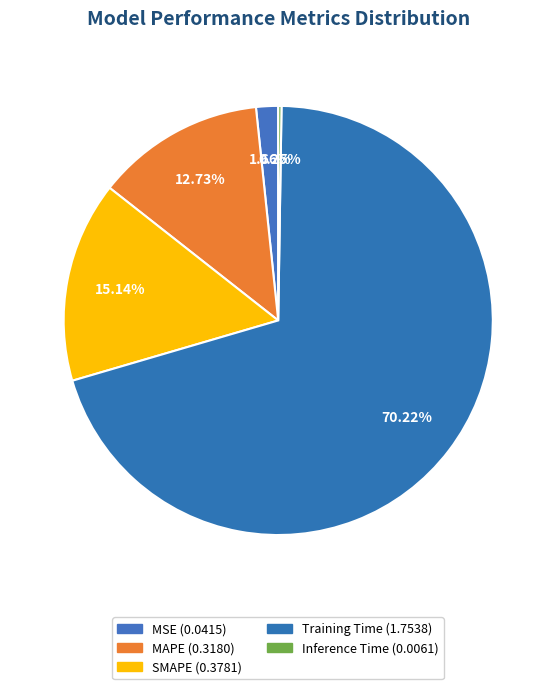

What is the change in value from MSE to MAPE?

+0.3